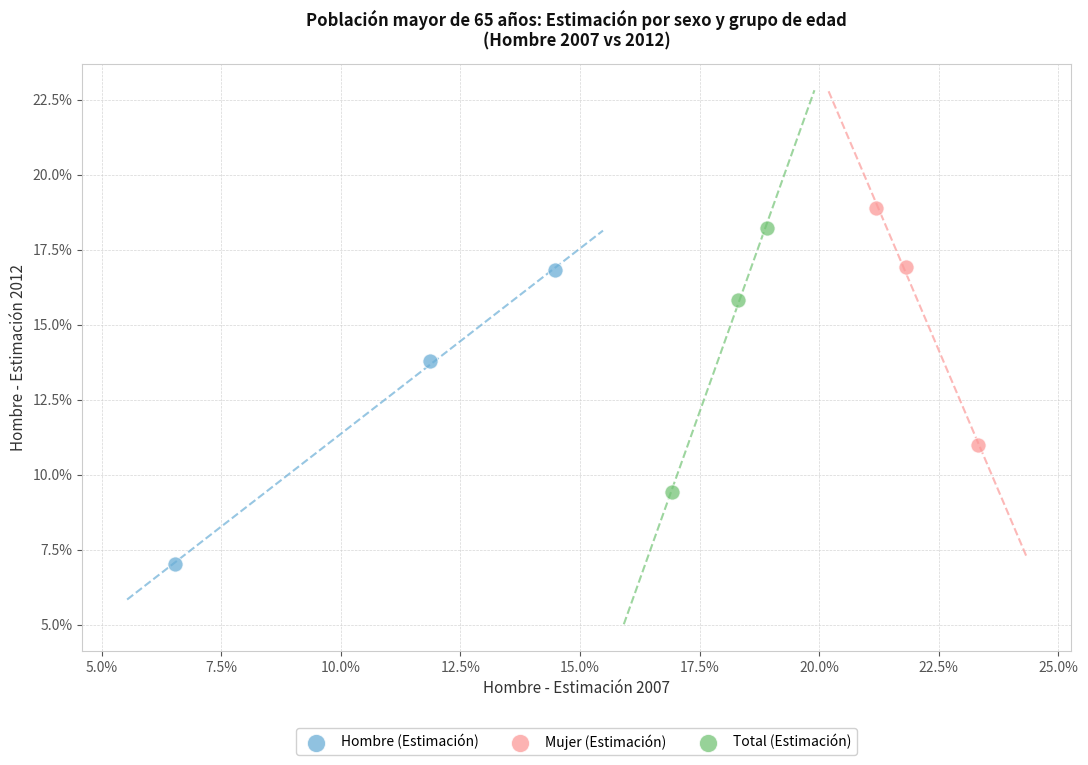

Which series contains the lowest Y value?

Hombre (Estimación)